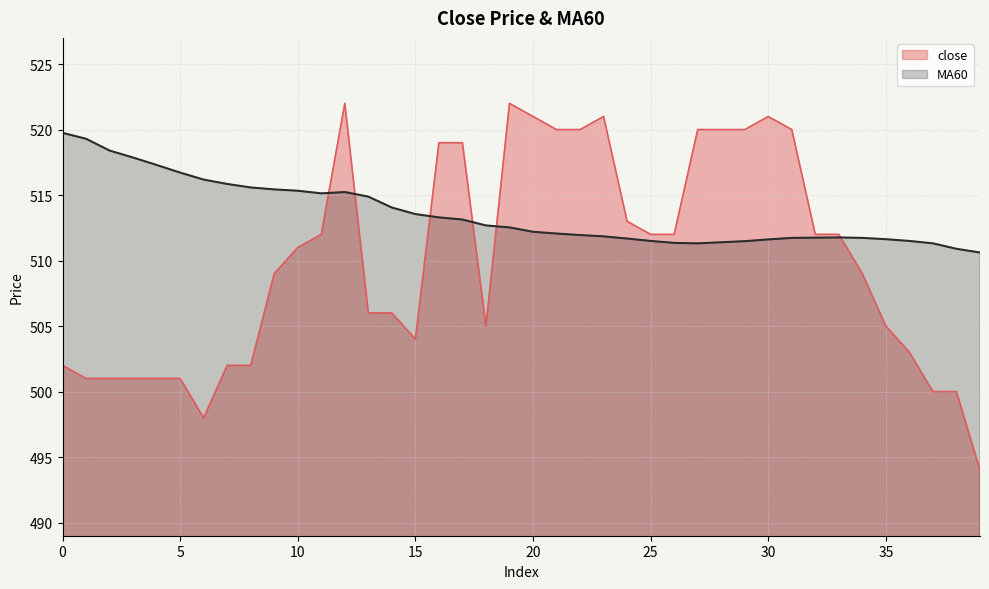

At which category does MA60 reach its first local peak?

12